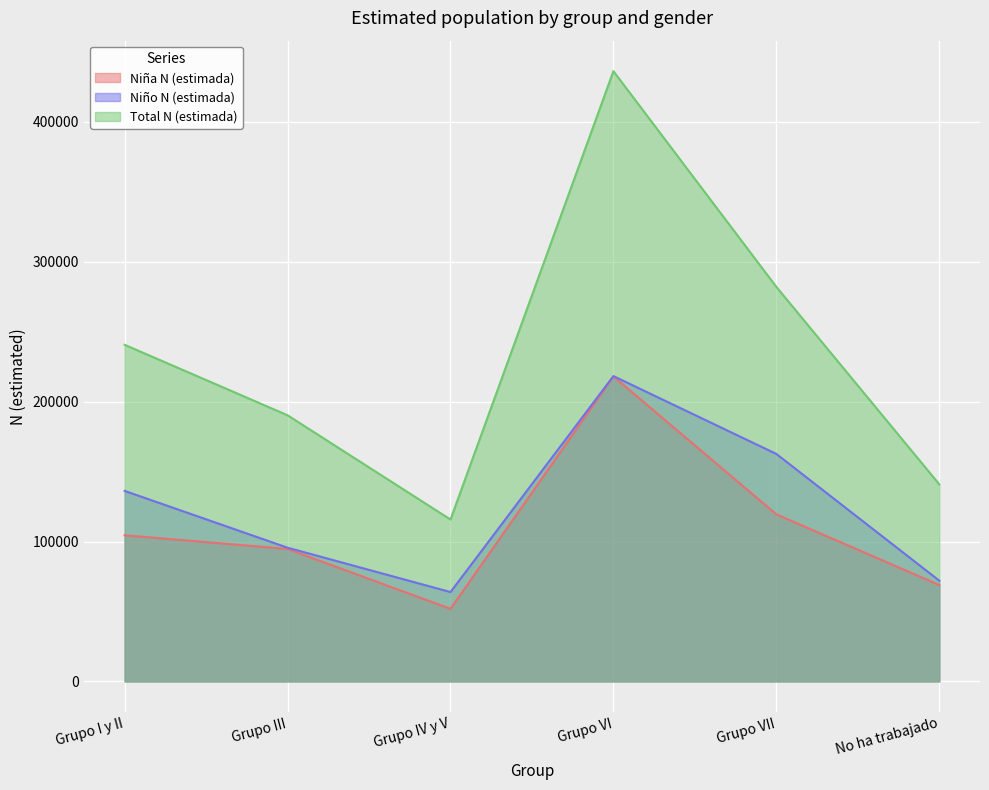

The value of Niña N (estimada) at Grupo III is 23379. True or false?

False